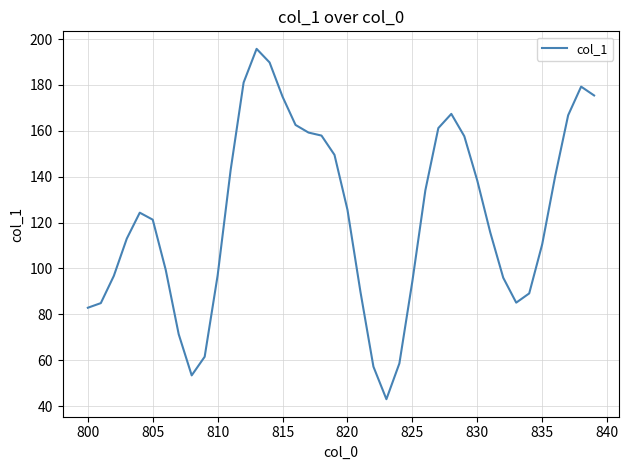

What is the difference between the maximum and minimum values?

152.8